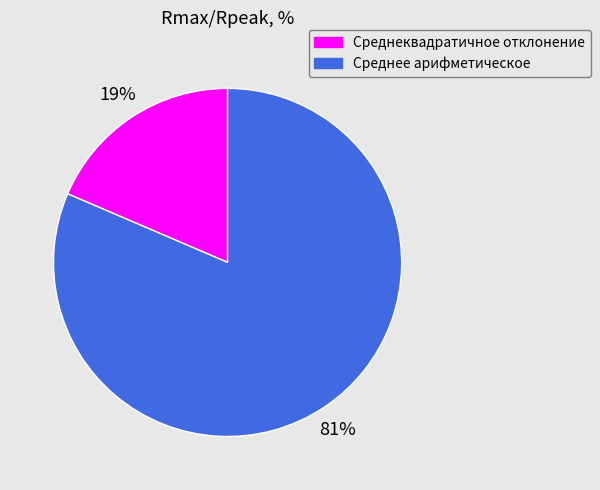

How many segments does this pie chart have?

2